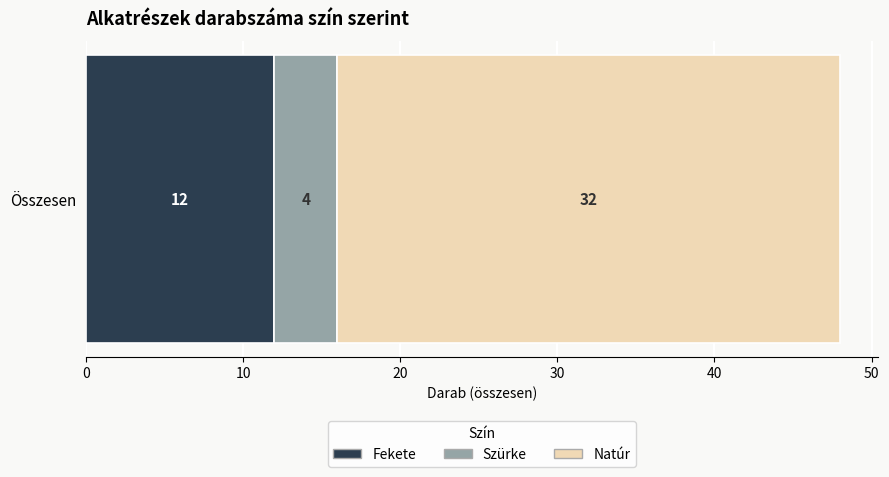

What is the maximum value for Fekete?

12